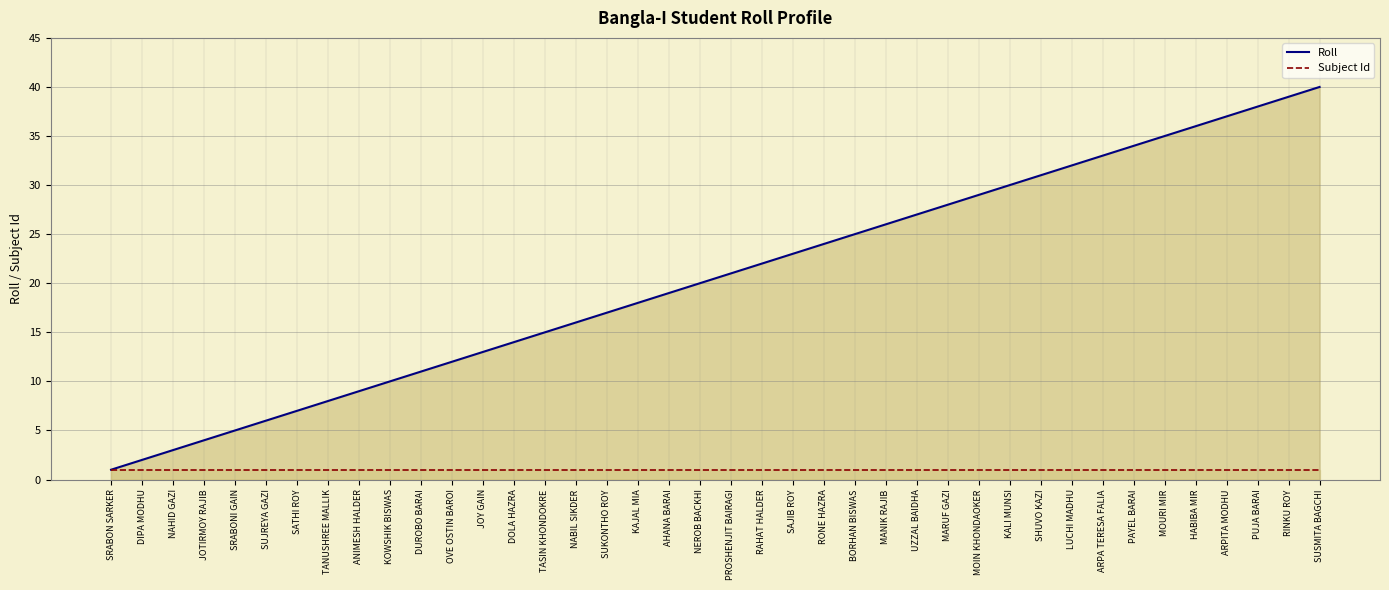

Between LUCHI MADHU and ARPA TERESA FALIA, which series saw the biggest shift?

Roll